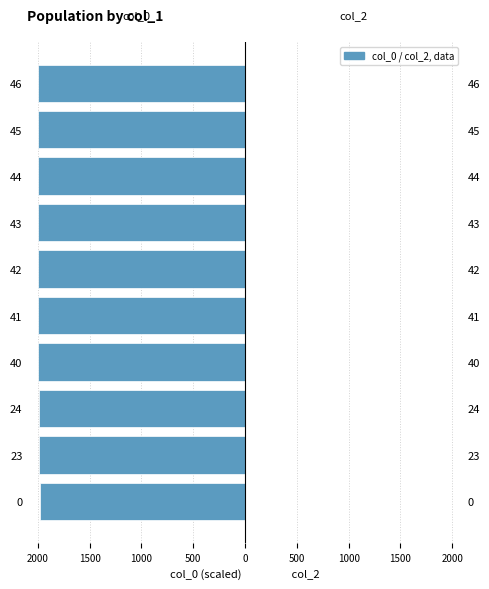

What is the average value of the col_2 series?

0.8